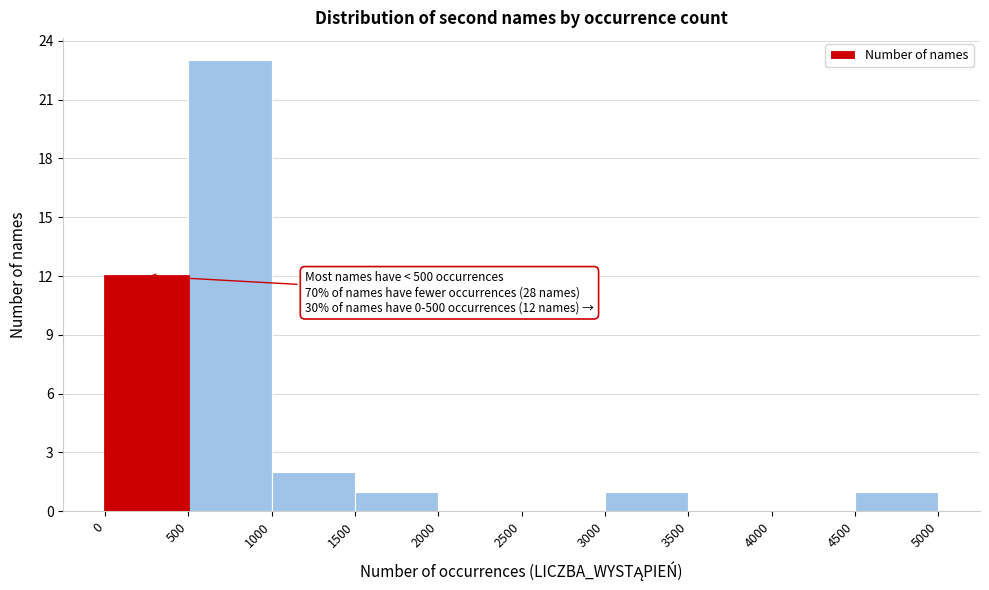

Which range on the x-axis has the tallest bar?

500 to 1000